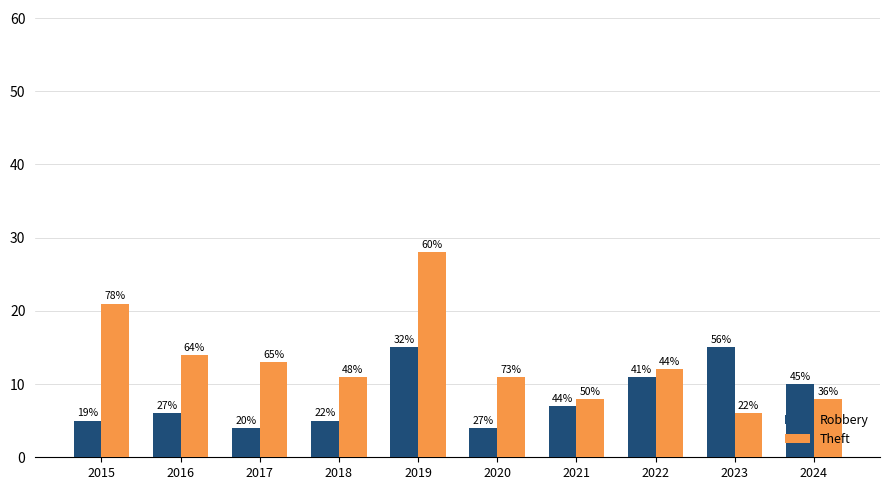

The Robbery series shows 7 at 2022. True or false?

False